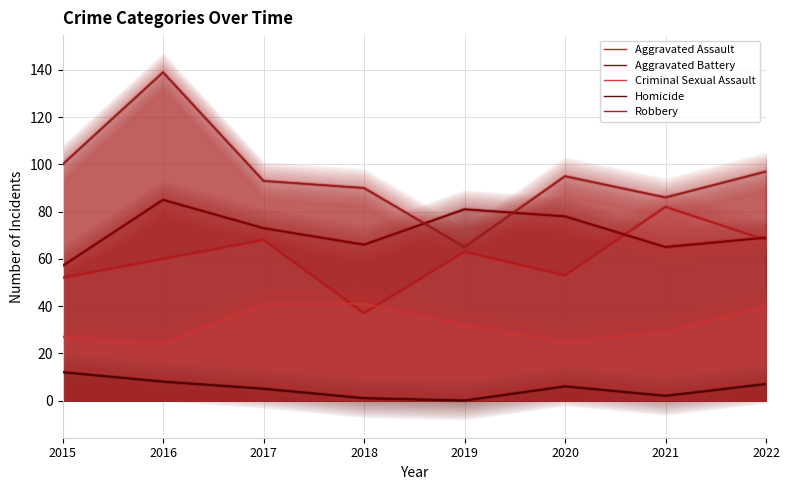

At which label does Aggravated Battery reach its minimum?

2015